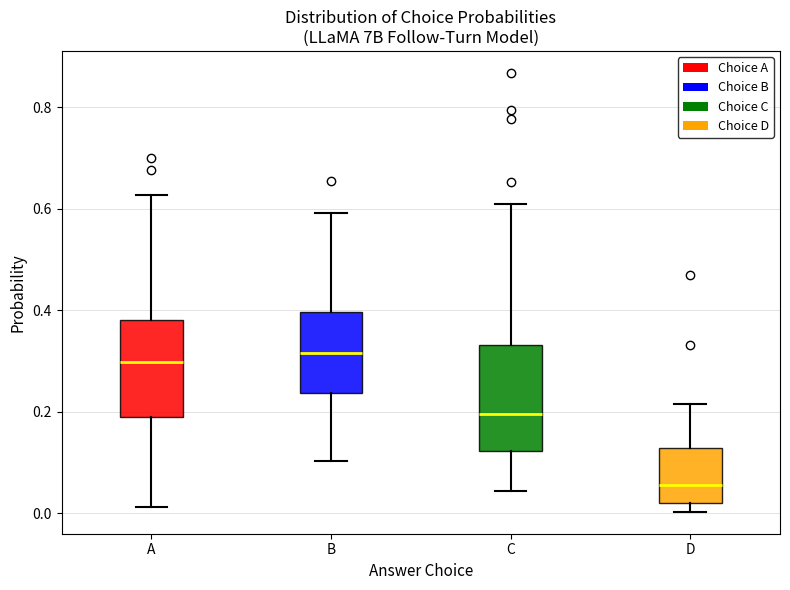

Reading left to right, read every box against the y-axis: the position of its median line, the range the box covers, and the ends of its whiskers. The values are not printed on the chart, so give them approximately, as read against the axis.

A: median 0.30, box 0.18 to 0.38, whiskers 0.02 to 0.62
B: median 0.32, box 0.24 to 0.40, whiskers 0.10 to 0.60
C: median 0.20, box 0.12 to 0.34, whiskers 0.04 to 0.60
D: median 0.06, box 0.02 to 0.12, whiskers 0.00 to 0.22